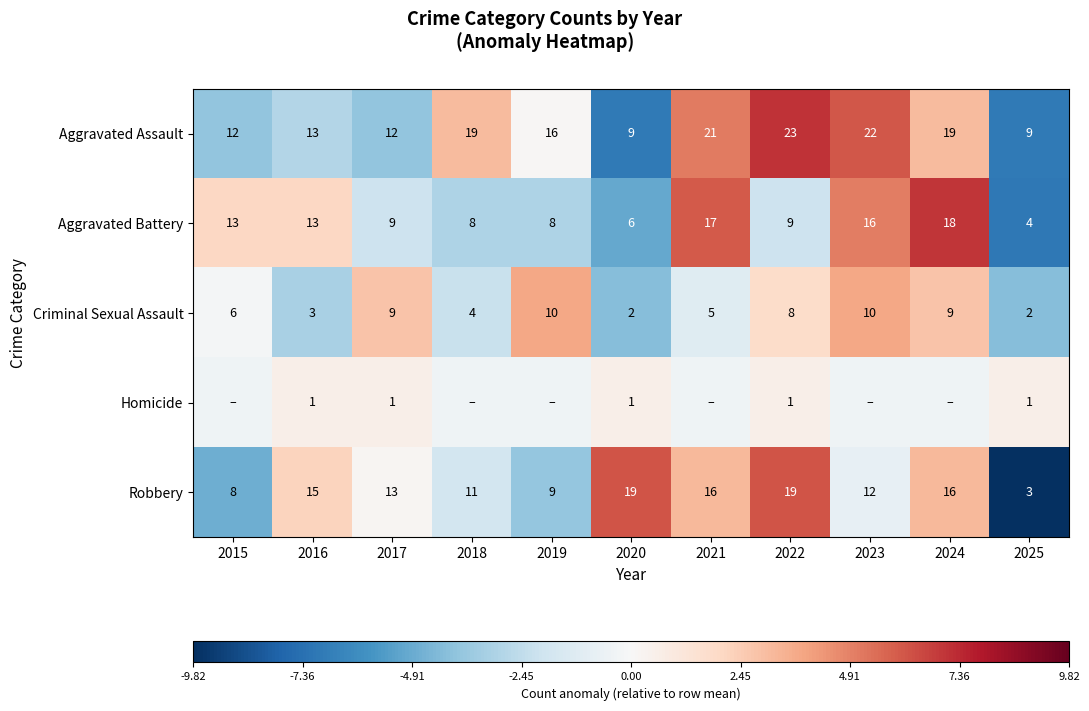

Is the value of Aggravated Battery at 2015 greater than the value of Aggravated Assault at 2023?

No